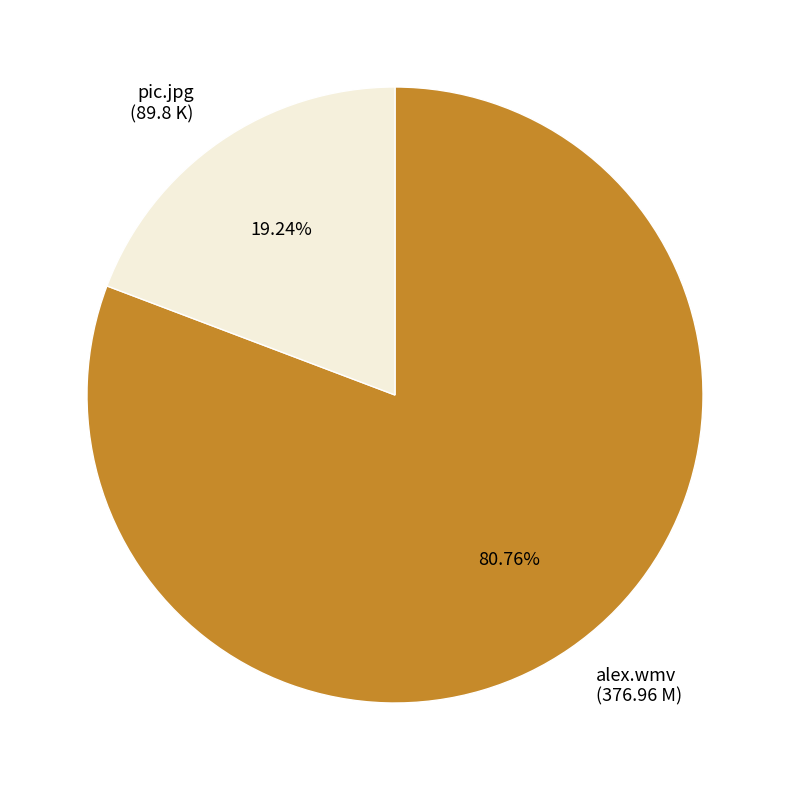

Which slice represents more than half of the pie?

alex.wmv